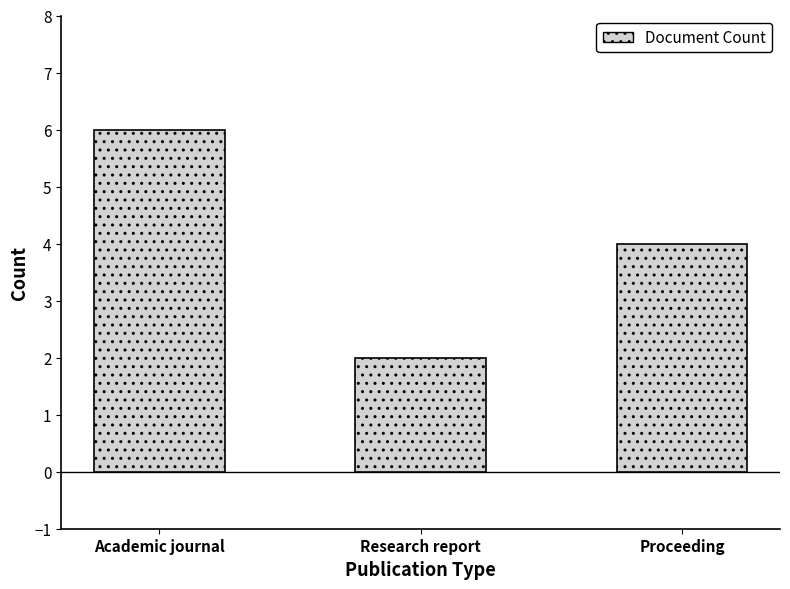

What is the ratio of the value at Academic journal to the value at Proceeding?

1.5